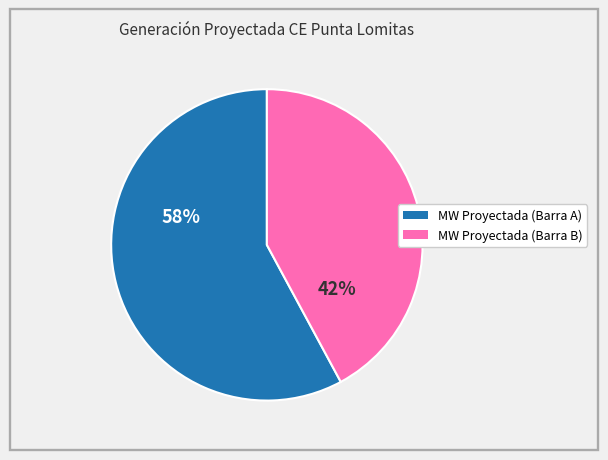

Is there any slice that represents more than half of the pie?

Yes